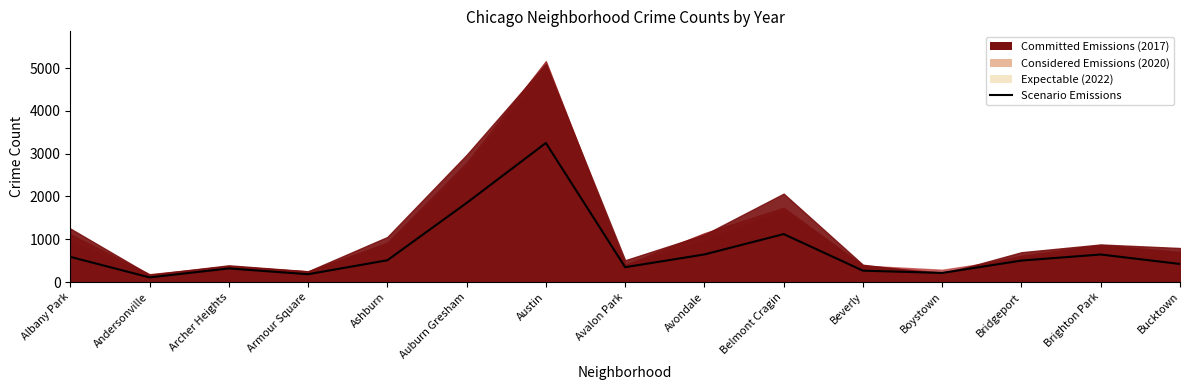

What is the greatest value displayed?

3250